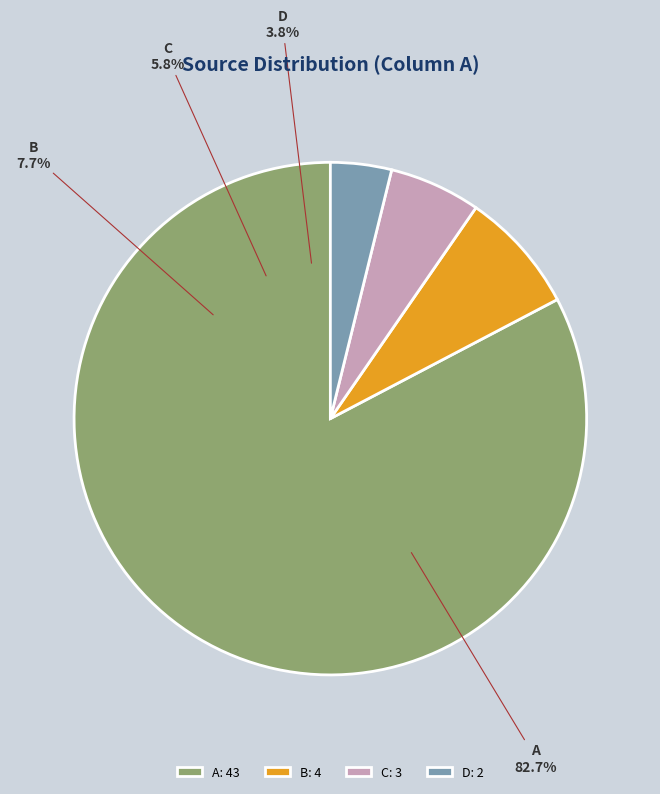

What portion of the pie excludes D?

96.2%